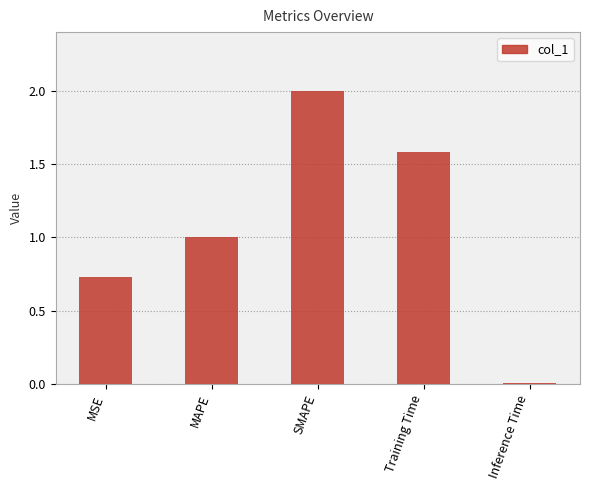

List the labels in order of value, largest first.

SMAPE, Training Time, MAPE, MSE, Inference Time